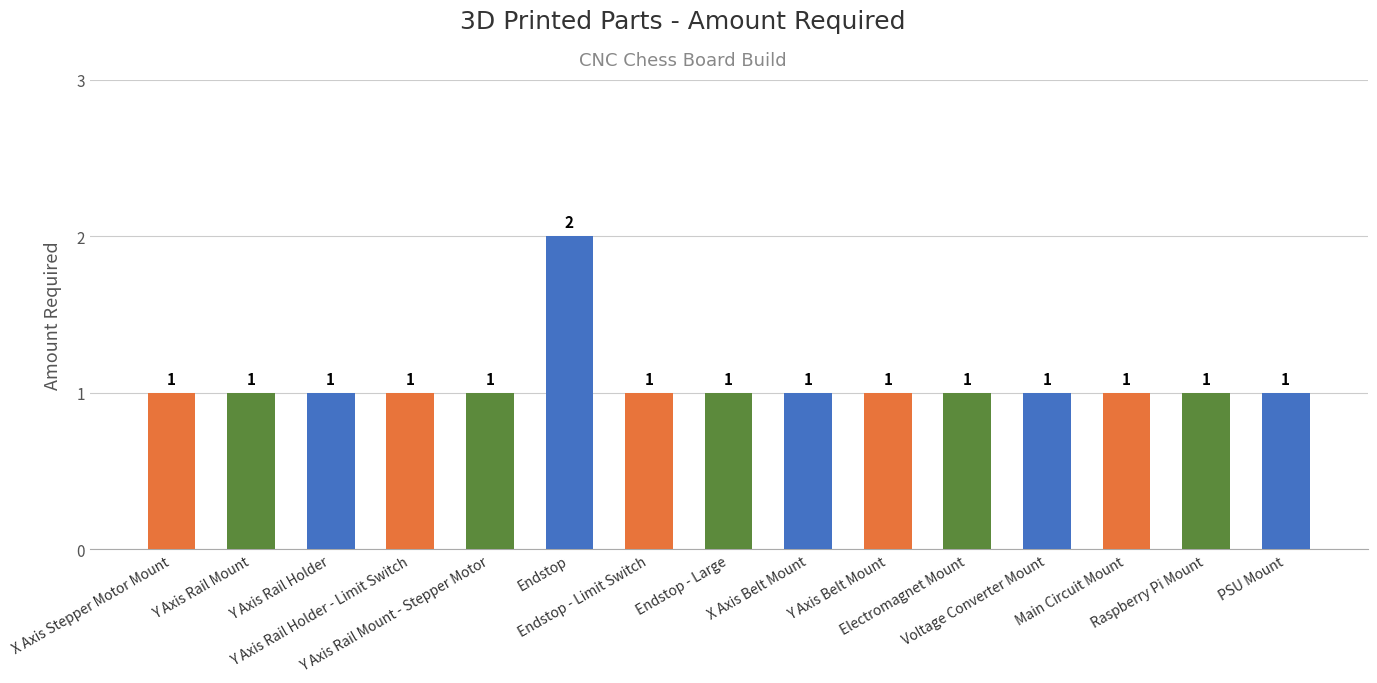

What is the sum of the values at Y Axis Rail Holder and X Axis Belt Mount?

2